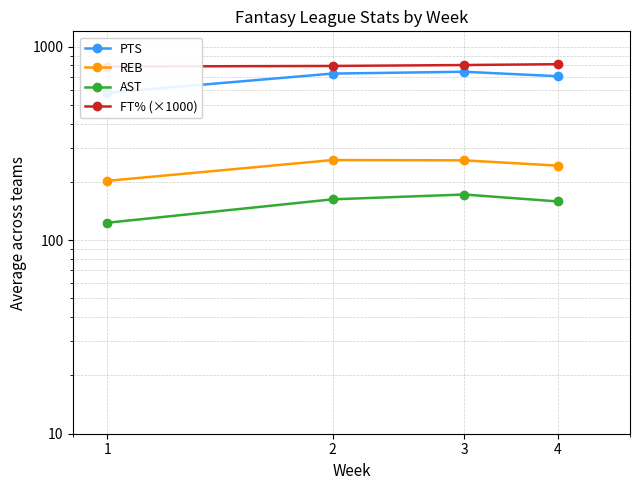

True or false: FT% (×1000) and REB intersect in this chart.

False